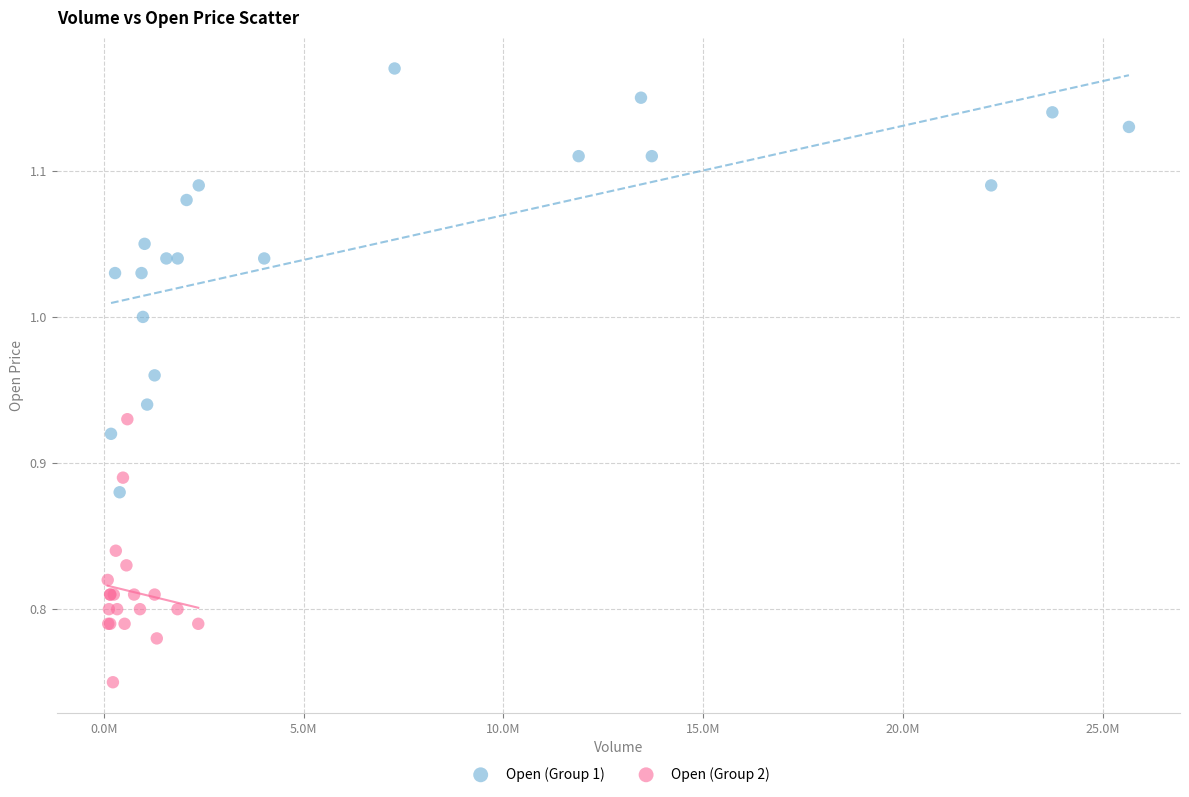

Which series has the largest Y range (max minus min)?

Open (Group 1)